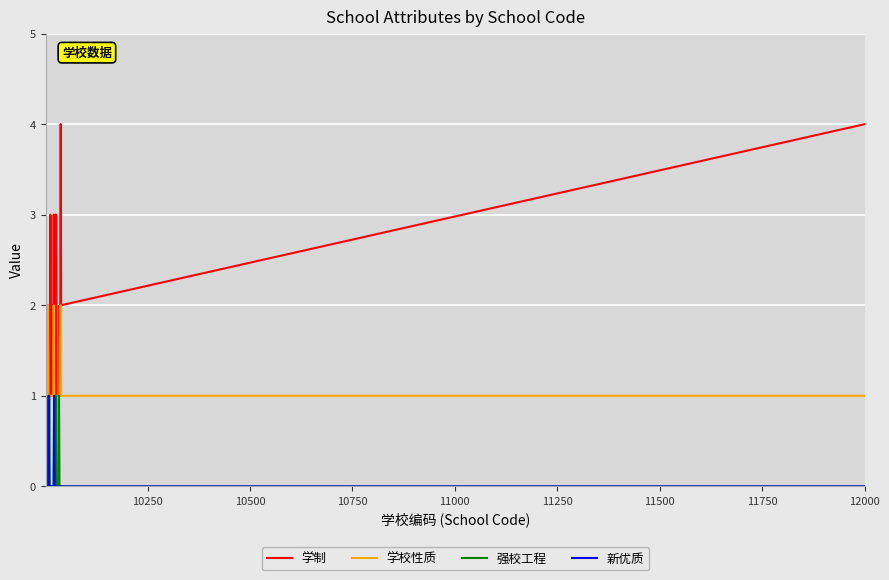

Which series has the largest range (max minus min)?

学制